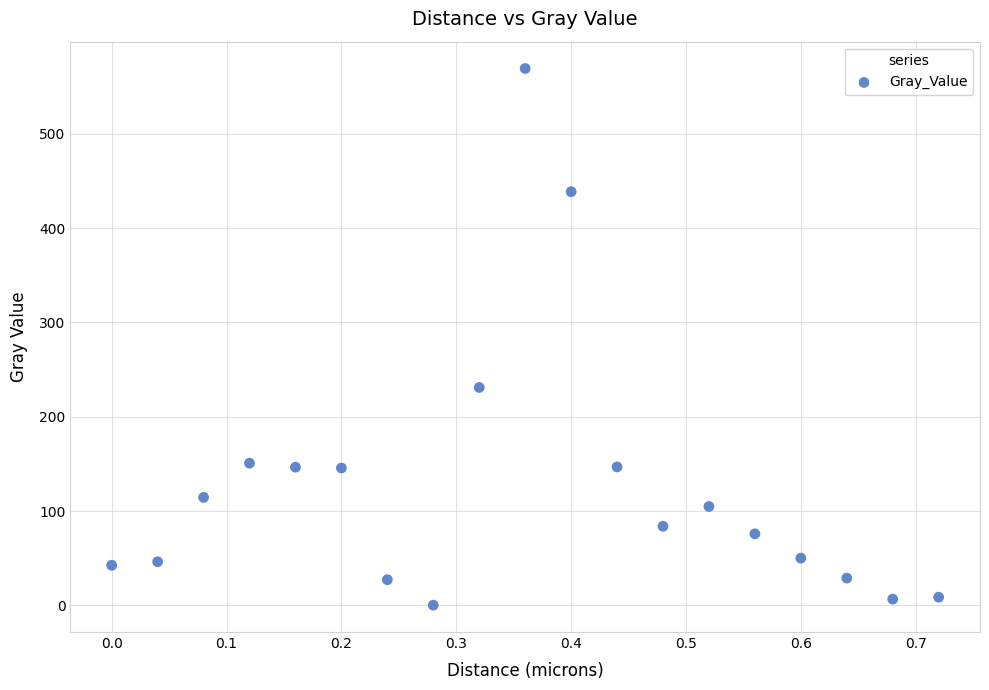

What Y value in the scatter plot is closest to 284?

231.0